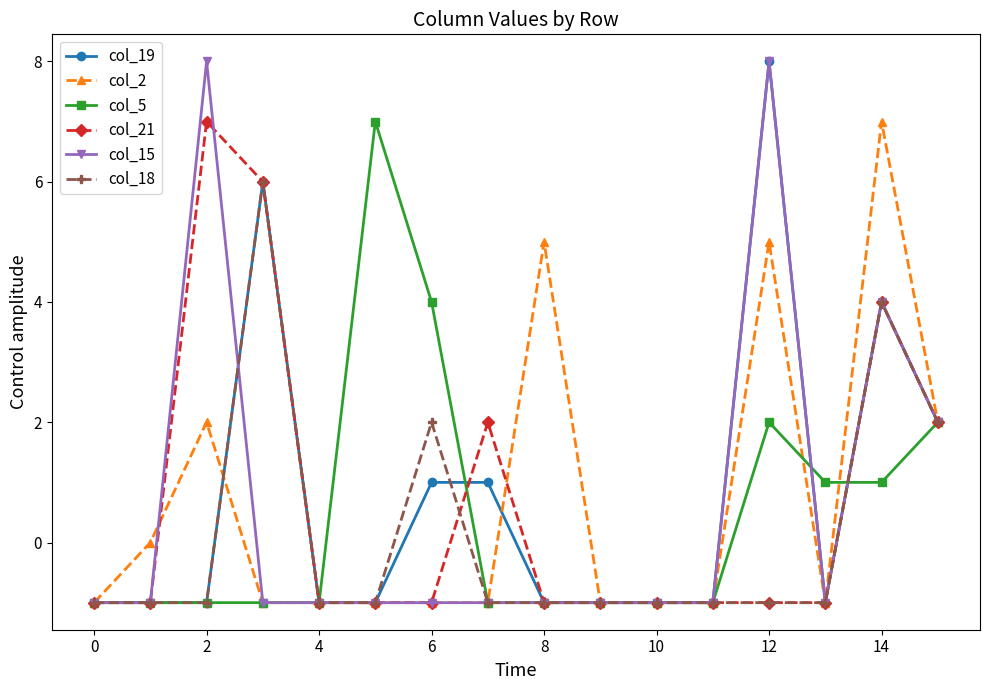

At how many categories does at least one series exceed 3?

7